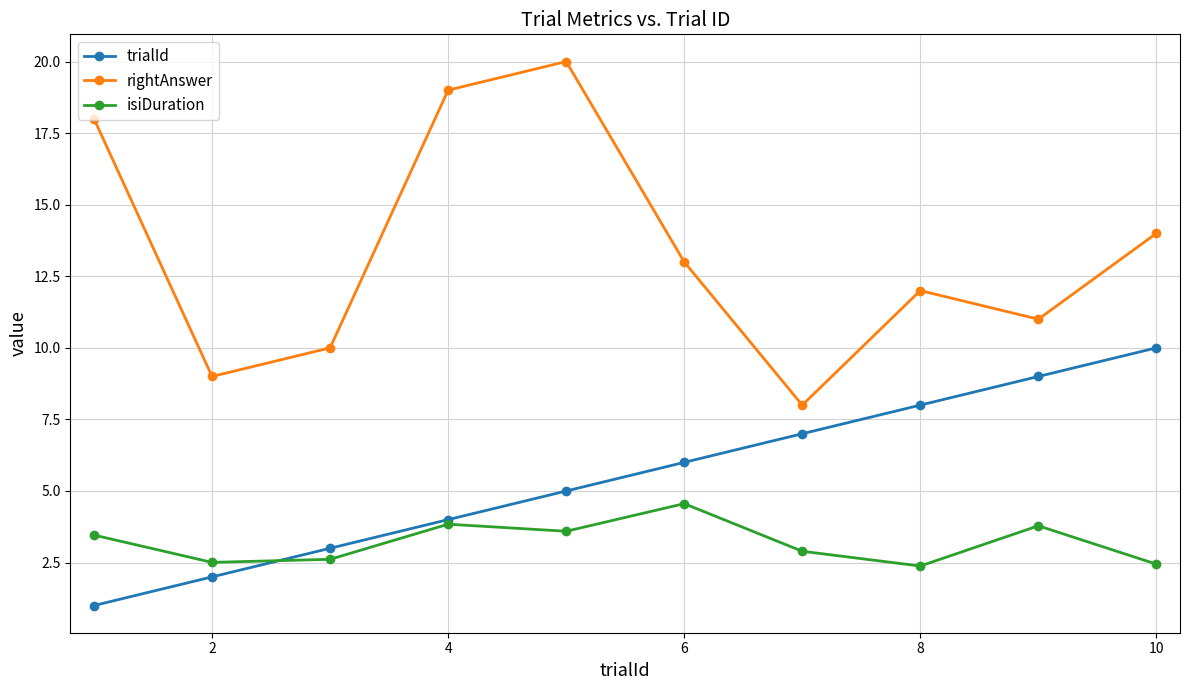

Is this an area chart (filled region under the line)?

No